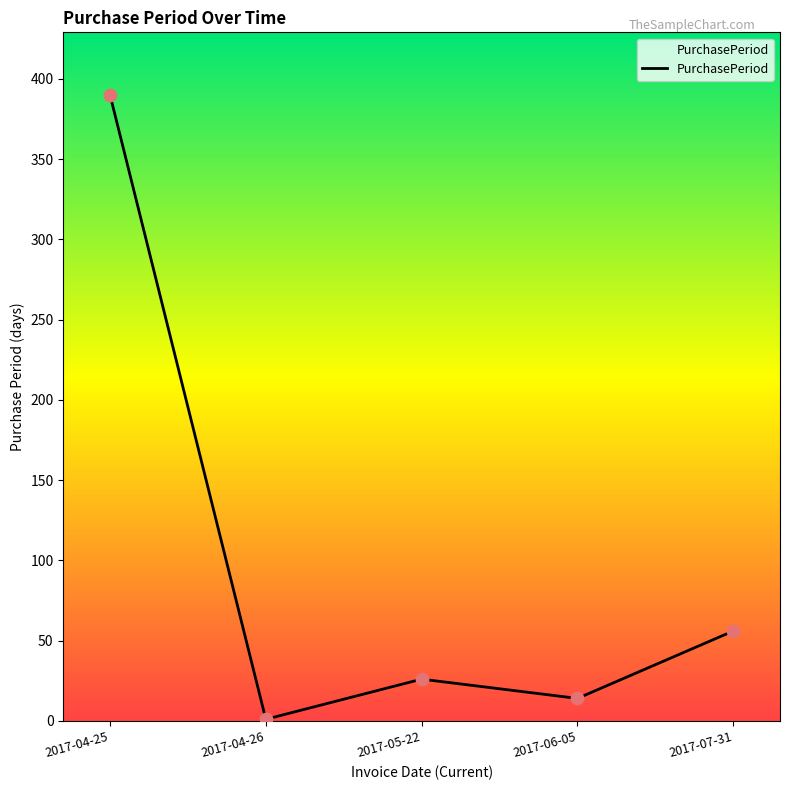

What is the change in value from 2017-04-25 to 2017-04-26?

-389